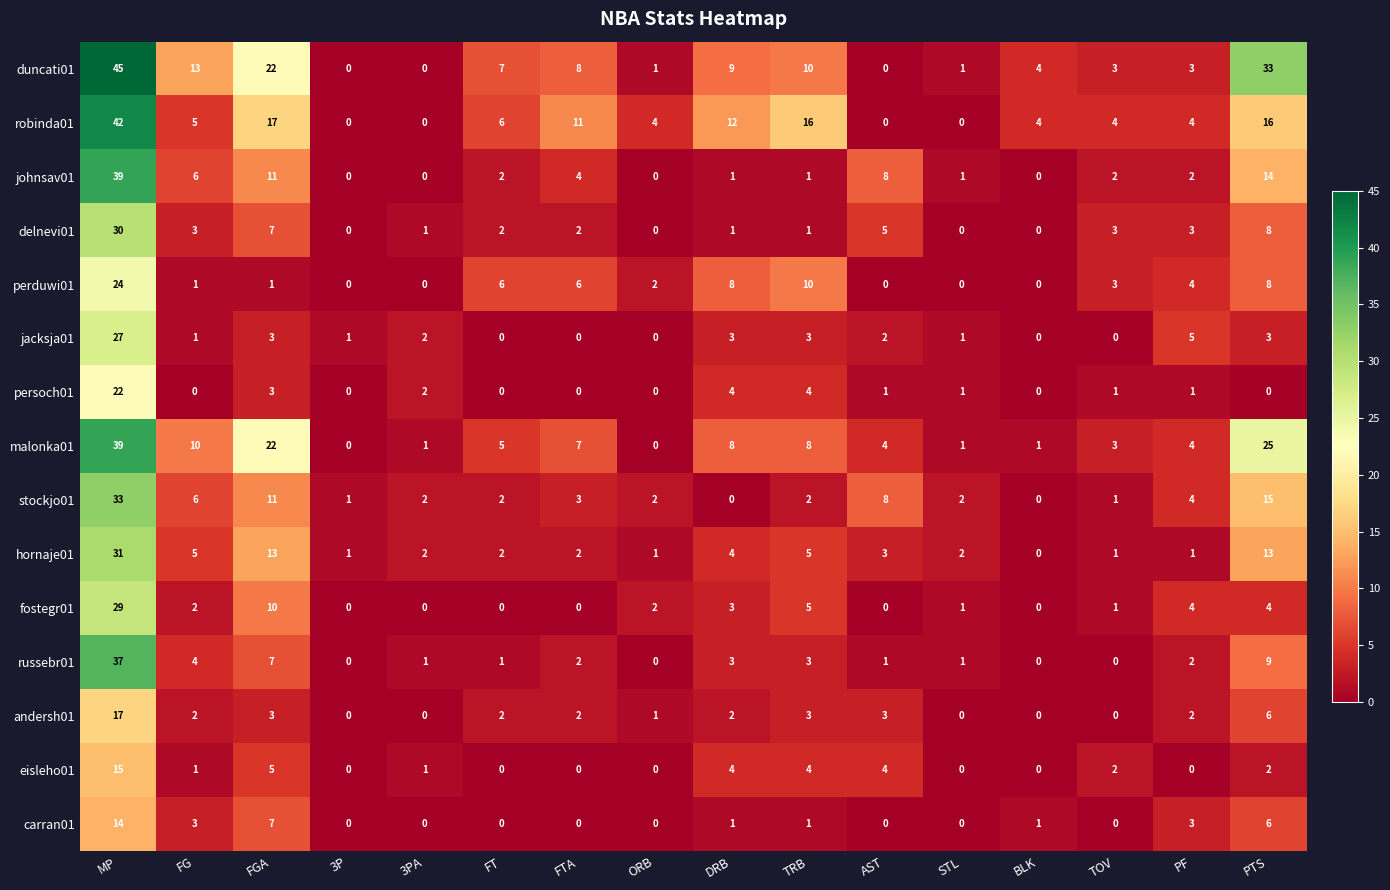

What is the total value across all series at PTS?

162